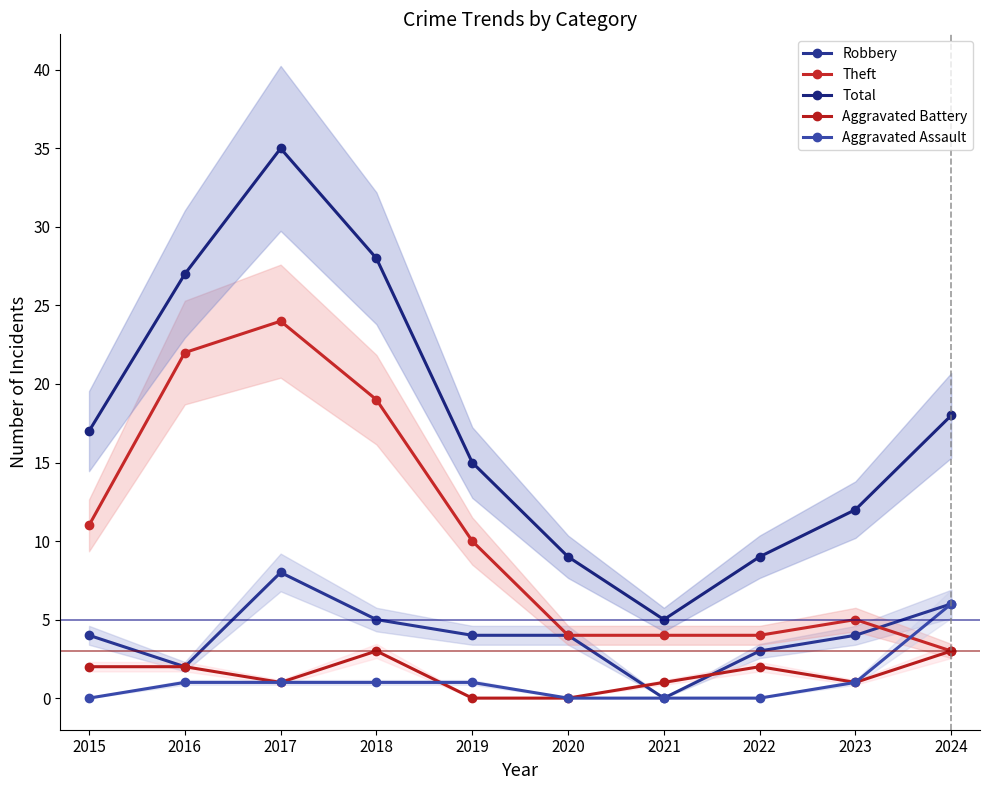

How many lines are shown in the chart?

5